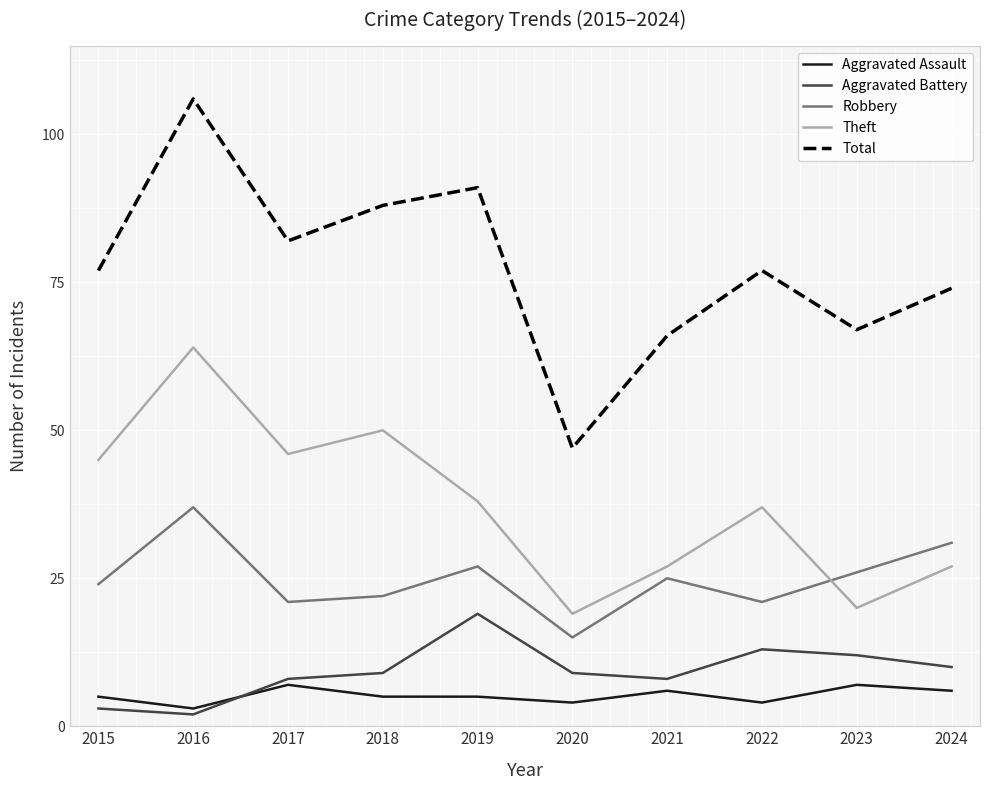

What is the sum of all Aggravated Battery values?

93